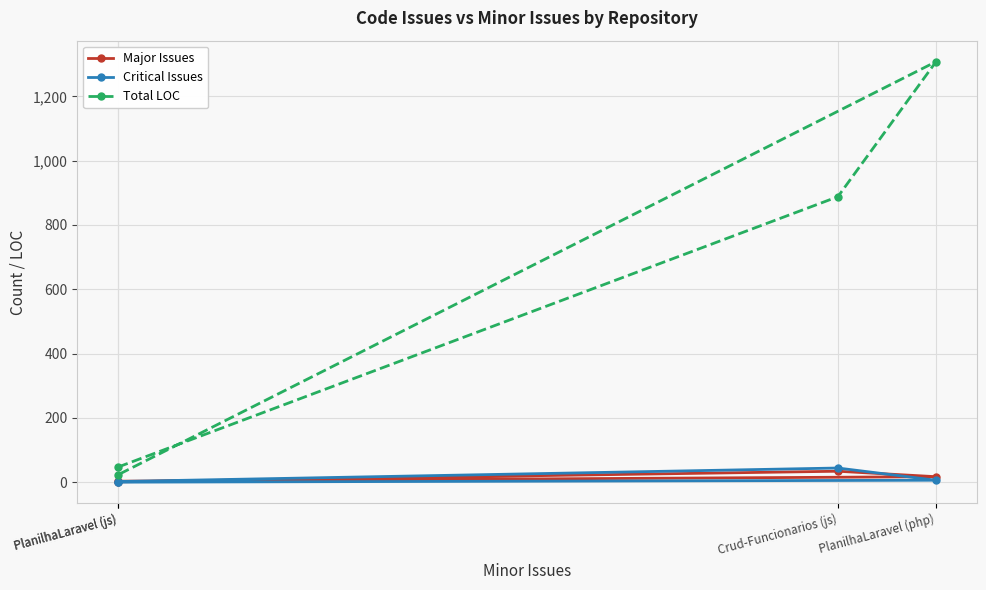

True or false: Critical Issues has a value of 6 at PlanilhaLaravel (php).

True